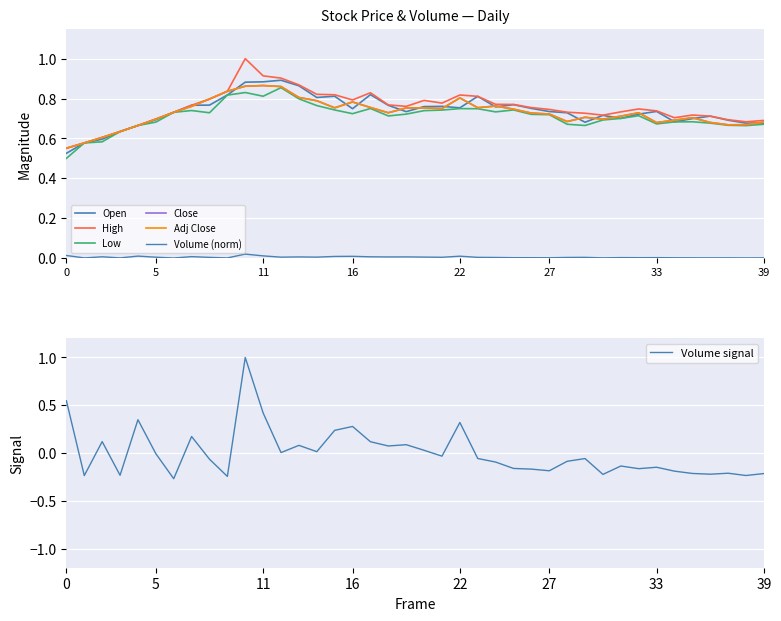

The value of Volume signal at 39 is -0.2. True or false?

True